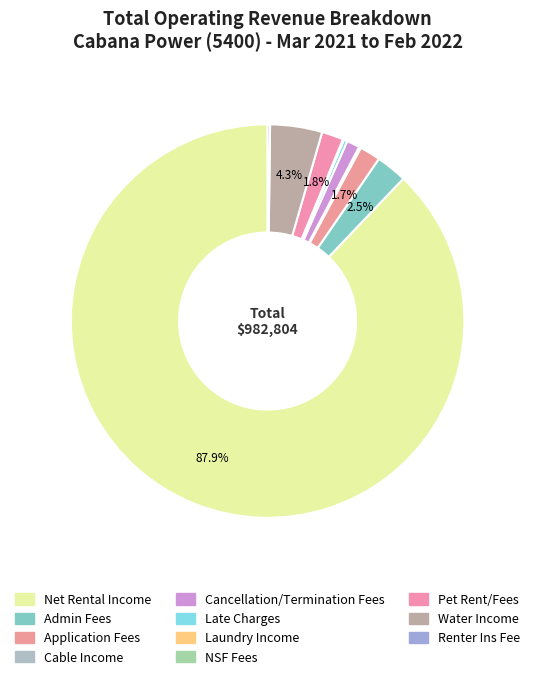

What percentage is the Pet Rent/Fees slice, to the nearest percent?

2%